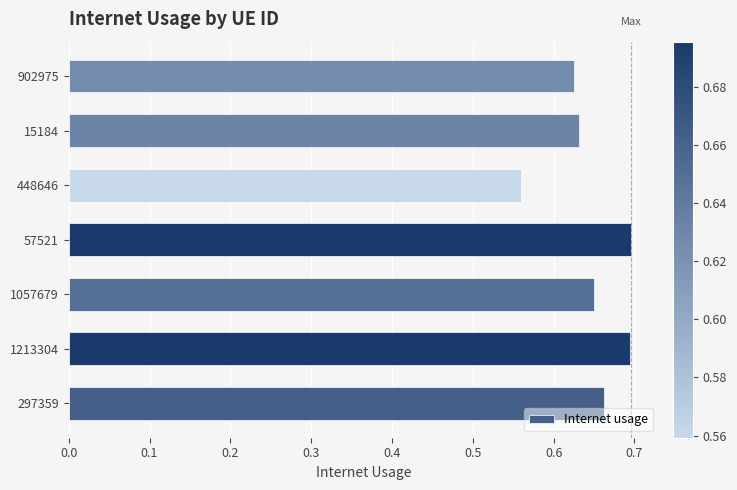

Are the bars grouped side by side (vs. stacked)?

No